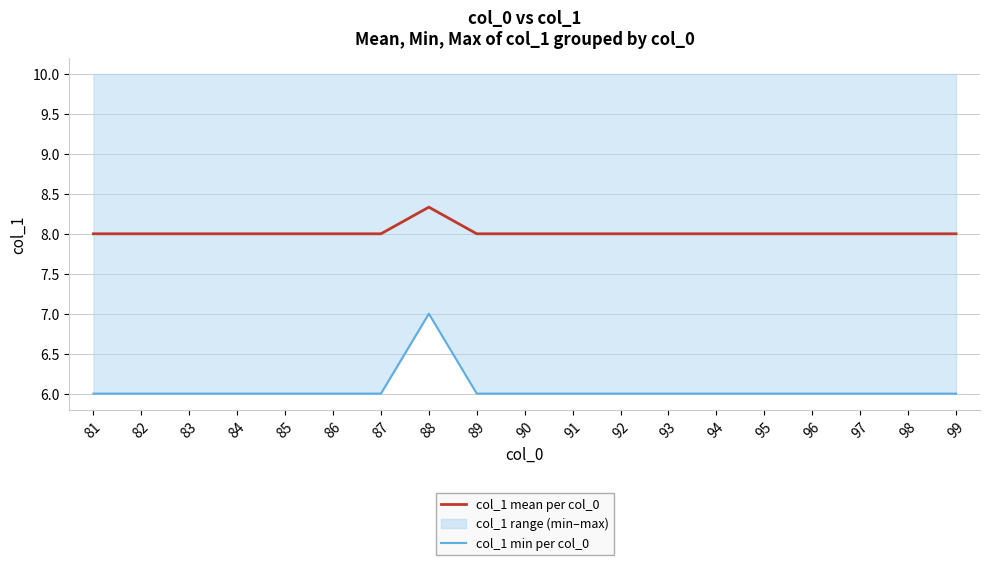

True or false: col_1 mean per col_0 and col_1 min per col_0 cross at least once.

False